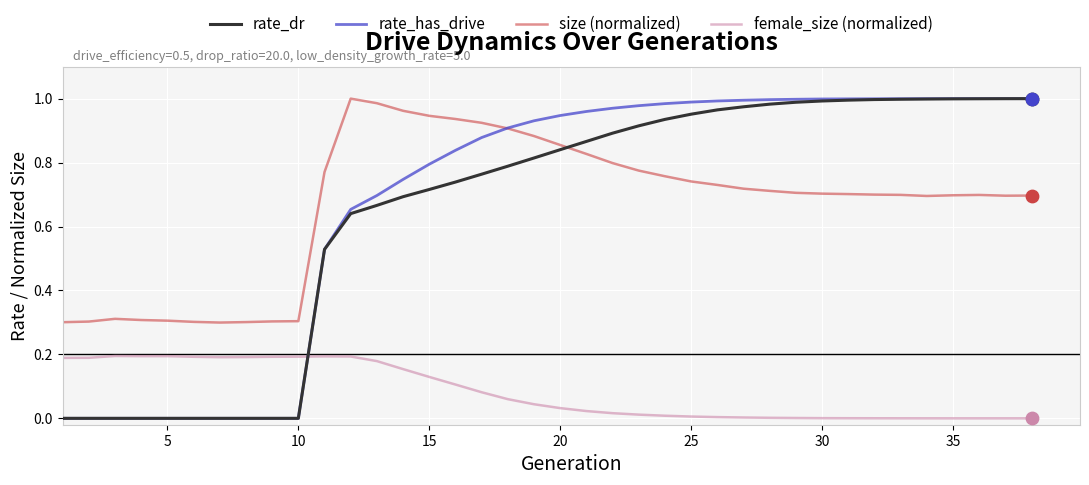

At how many categories does at least one series exceed 0?

38